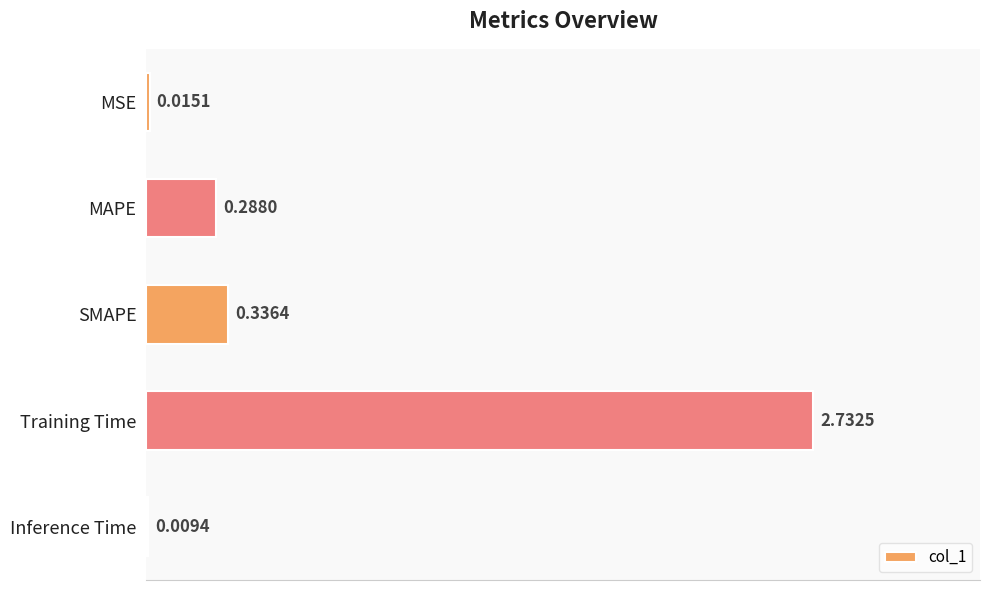

What is the change in value from SMAPE to Inference Time?

-0.3